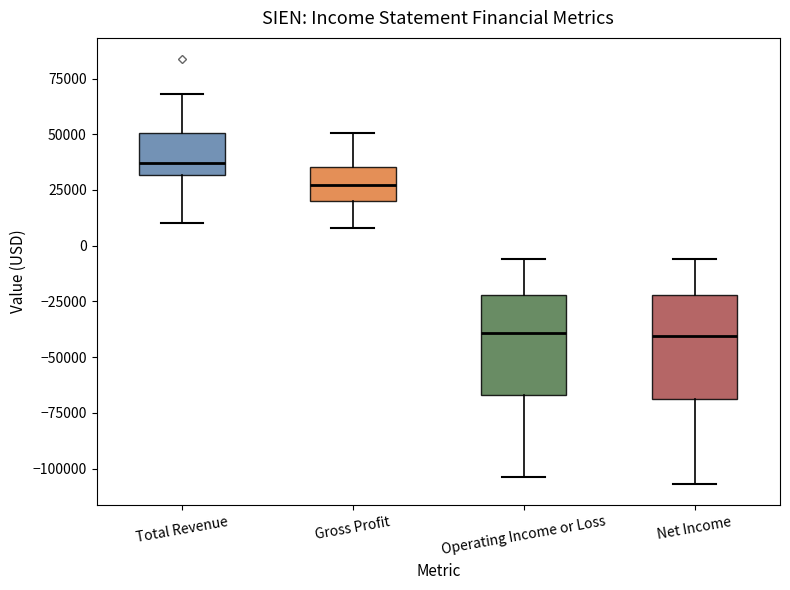

Where is the lower edge of the box for Operating Income or Loss on the y-axis? The values are not printed on the chart, so give them approximately, as read against the axis.

-65000